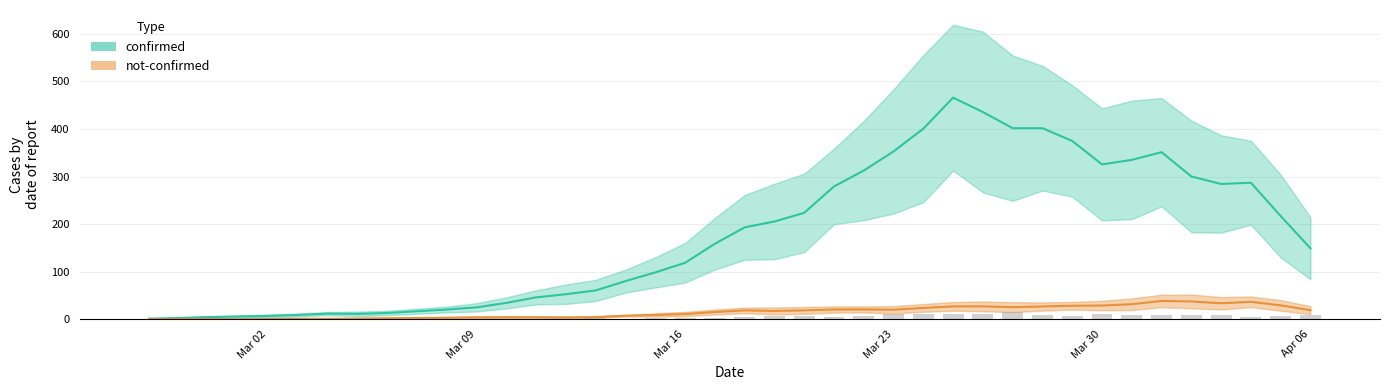

What is the label of the 20th bar from the right?

2020-03-18